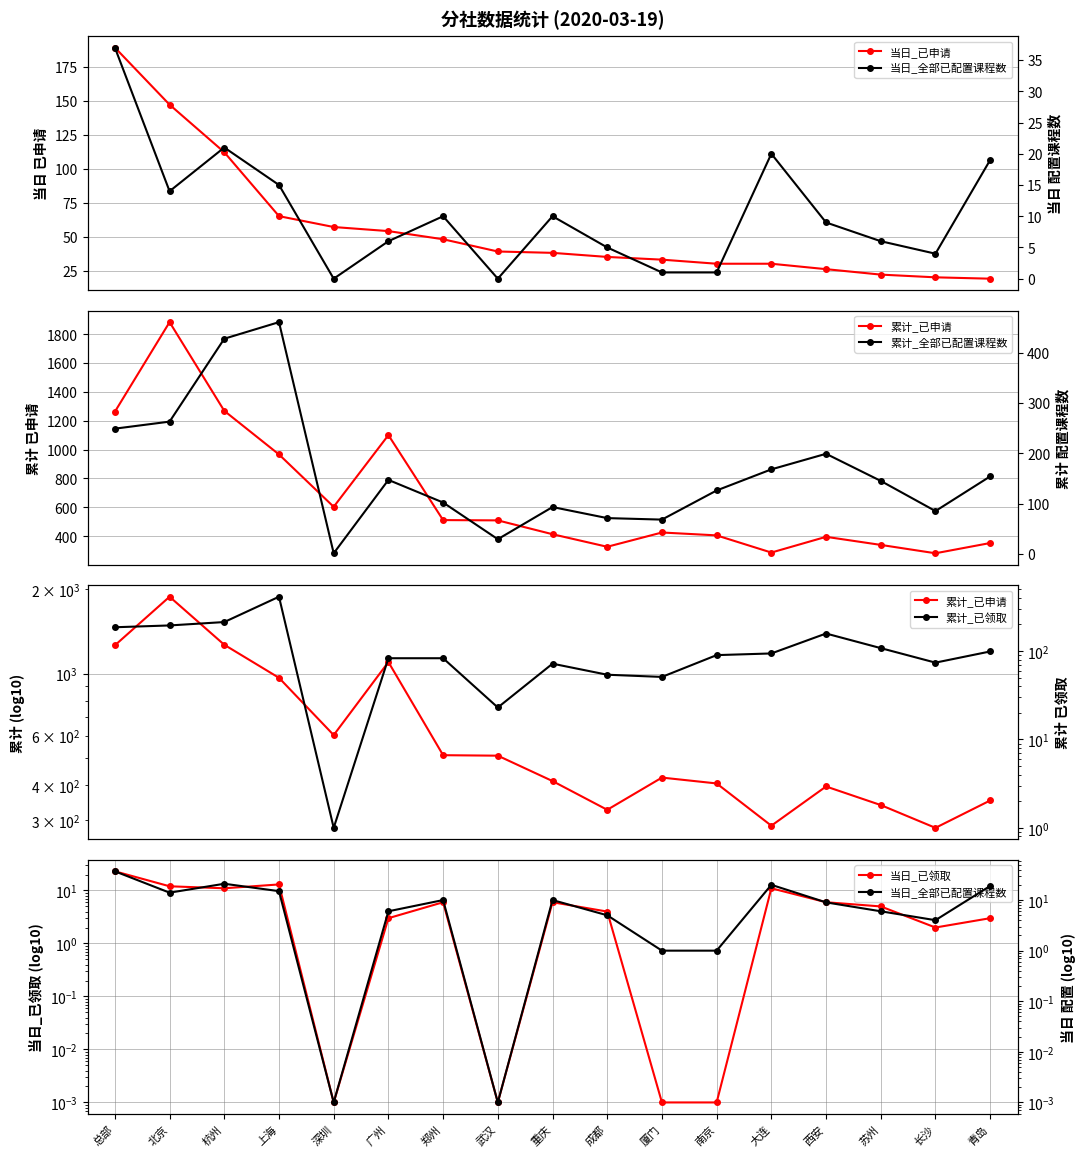

Which has a higher value, 武汉 or 上海?

上海